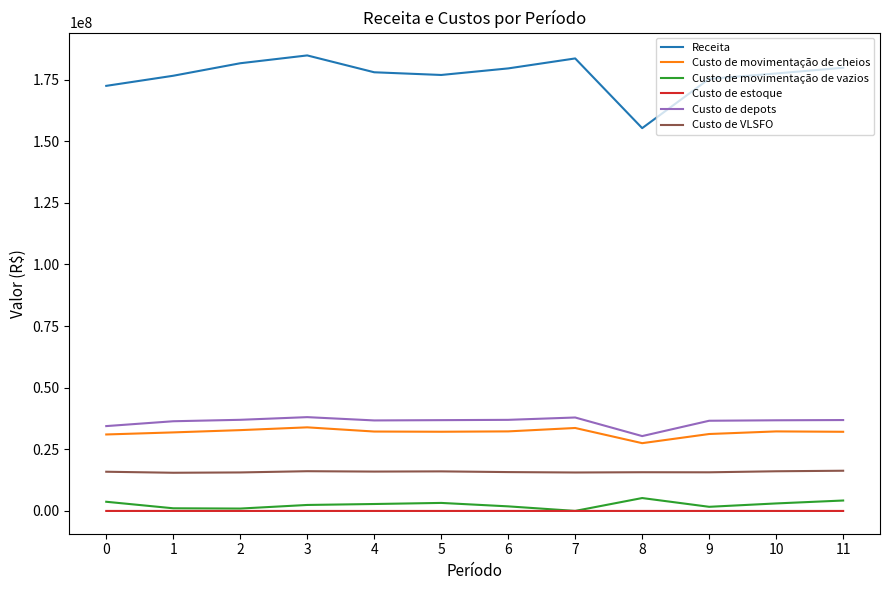

The value of Custo de estoque at 1 is 13288.8. True or false?

True